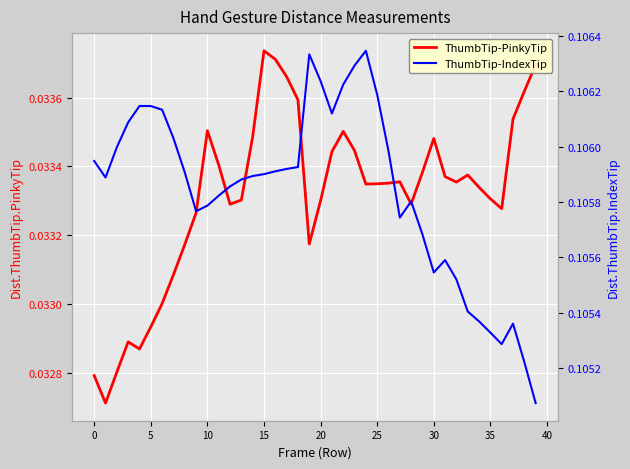

Rank the series by their average value, from highest to lowest.

ThumbTip-IndexTip, ThumbTip-PinkyTip